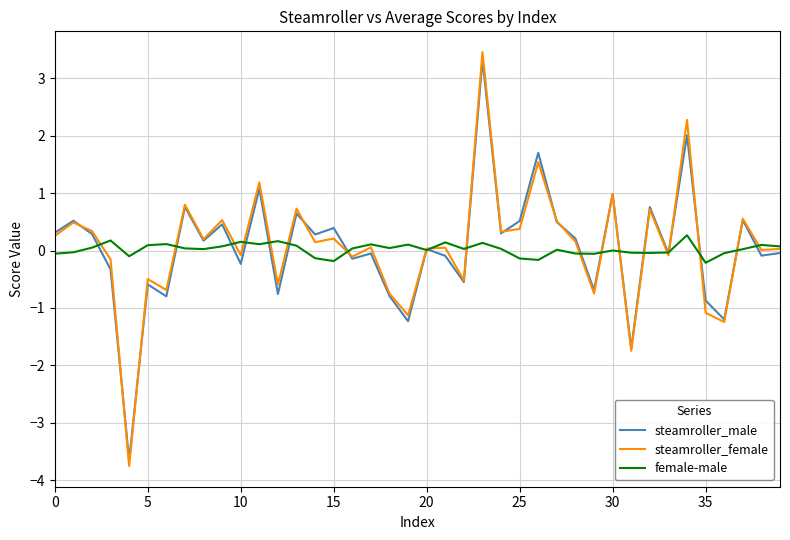

What is the sum of all steamroller_male values?

1.9